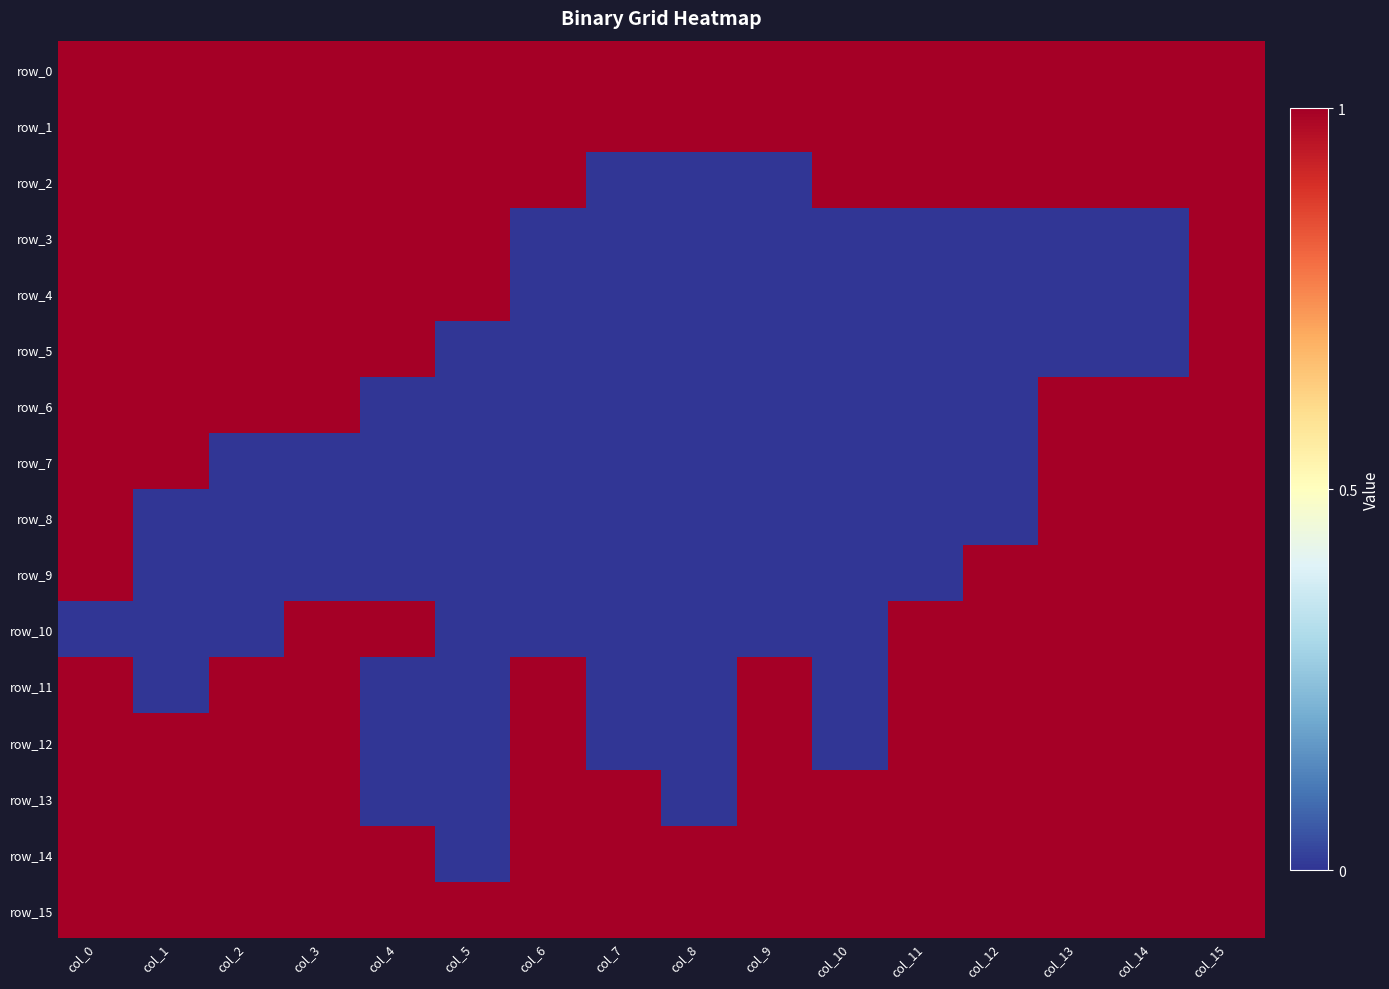

How many positive values does the row_4 series have?

7